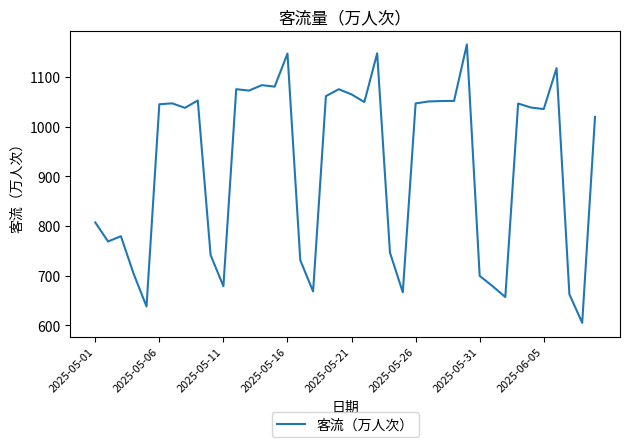

What is the greatest value displayed?

1165.6